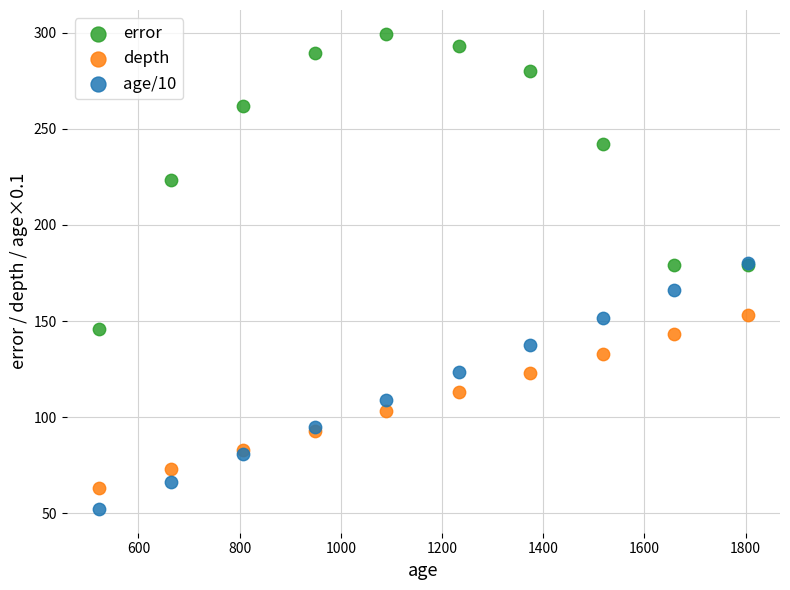

What are all the series names shown in the legend?

error, depth, age/10